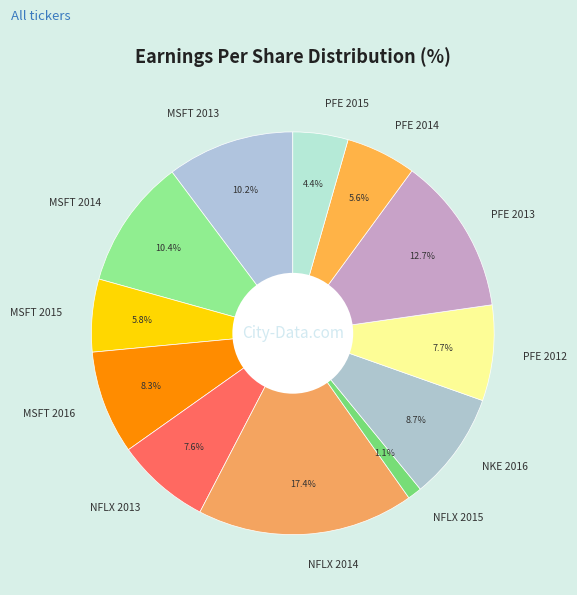

To the nearest percent, what portion does NFLX 2014 represent?

17%